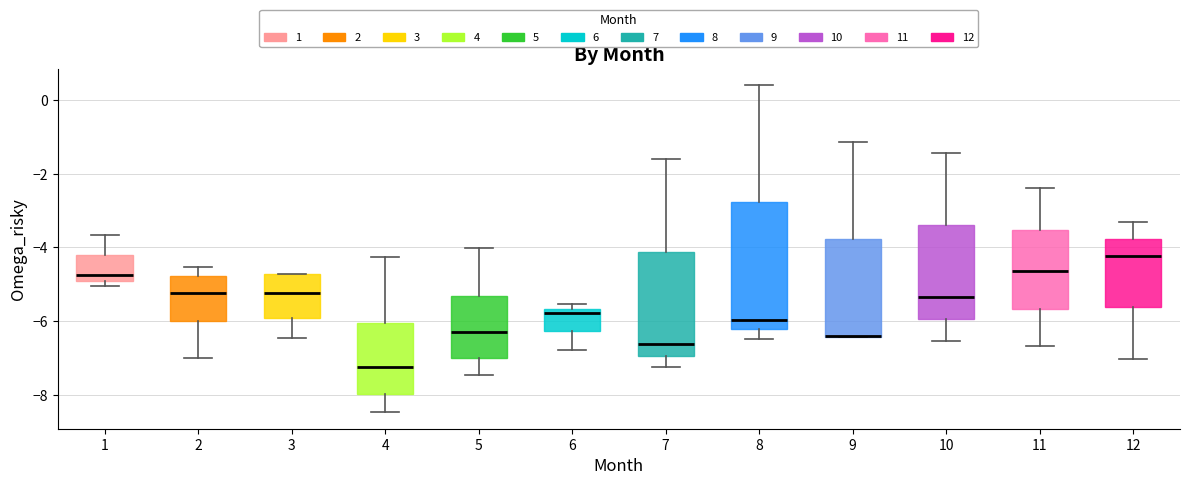

Where is the upper edge of the box at x = 3 on the y-axis? The values are not printed on the chart, so give them approximately, as read against the axis.

-4.8